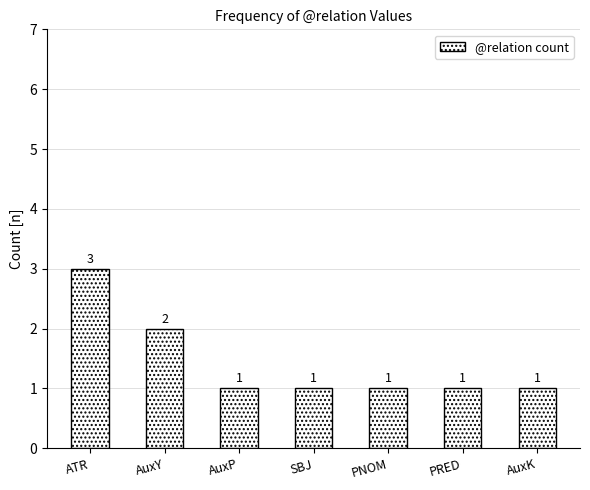

Between SBJ and AuxY, which is larger?

AuxY